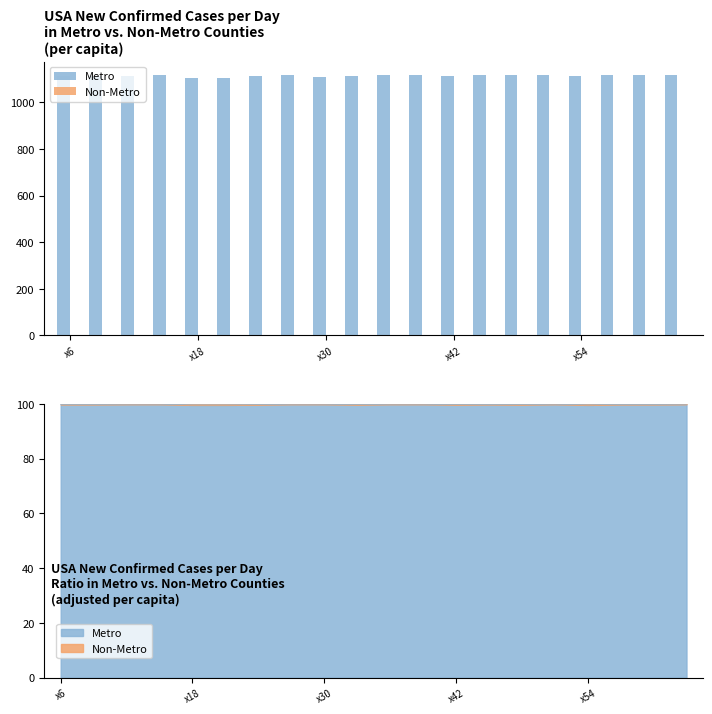

How many bars are there in each group?

2